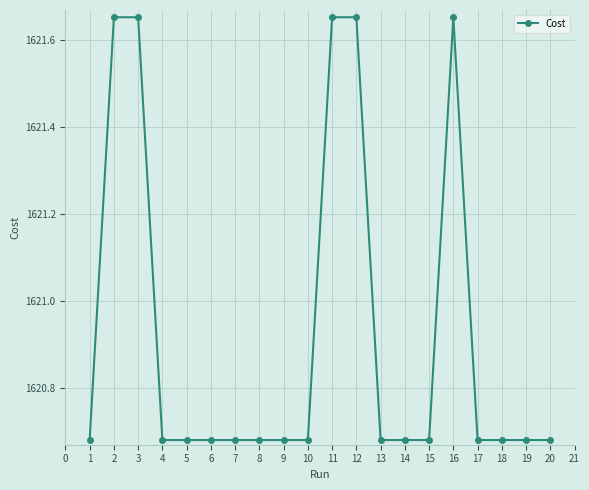

Count the values in the range 1620 to 1621.

15